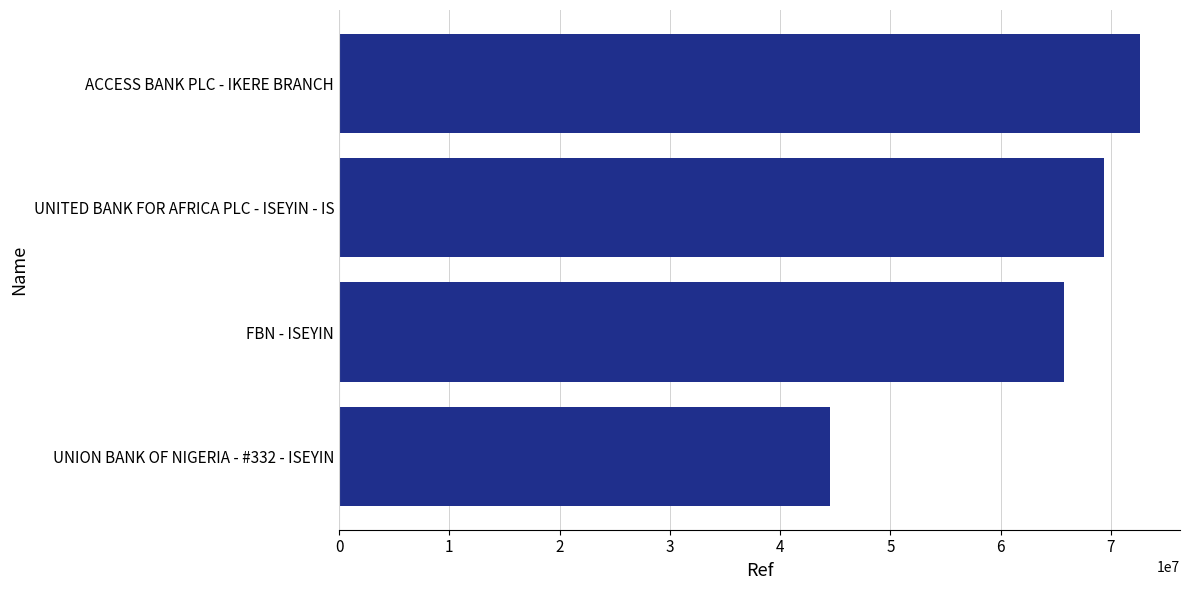

Count the number of categories in the chart.

4